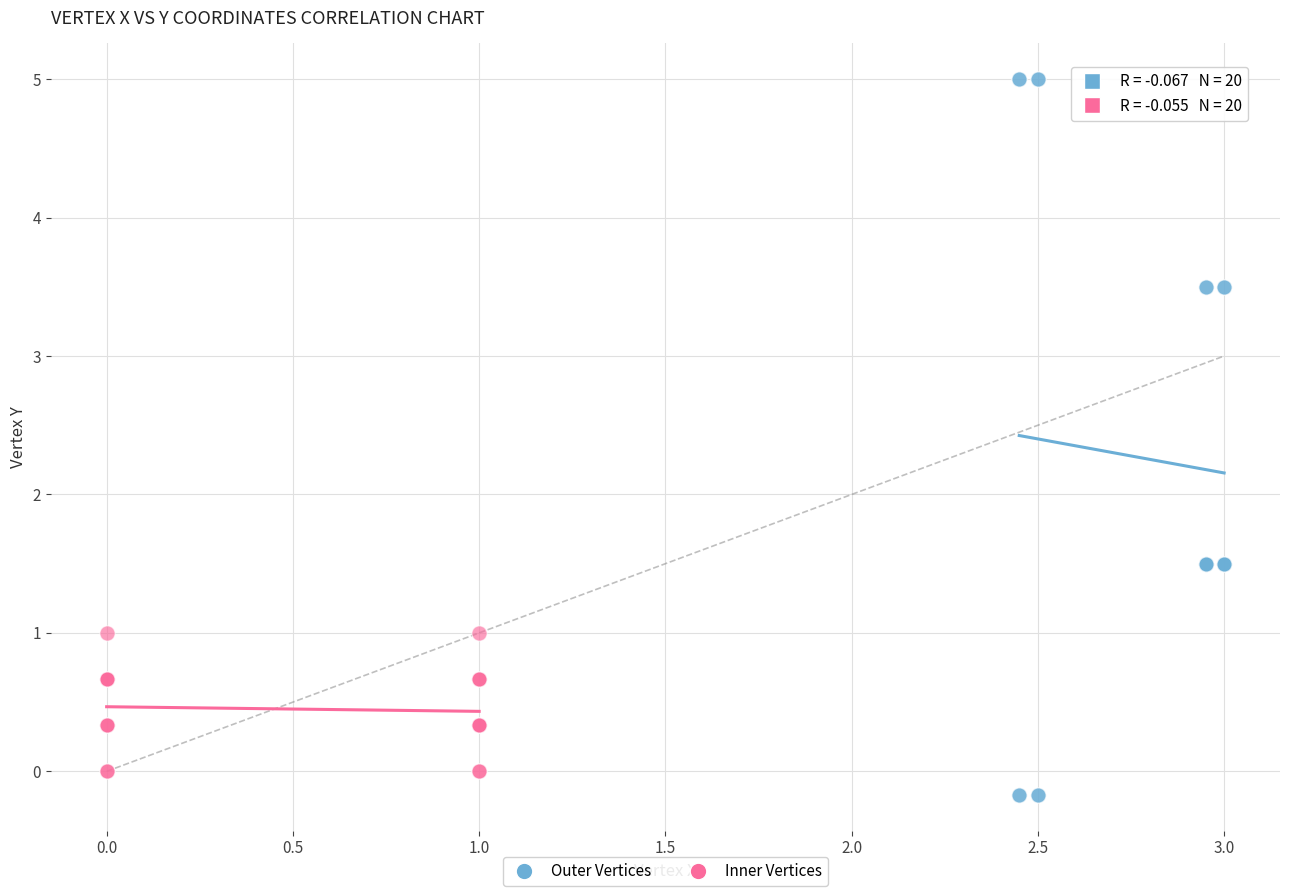

Which series reaches the maximum Y coordinate?

Outer Vertices